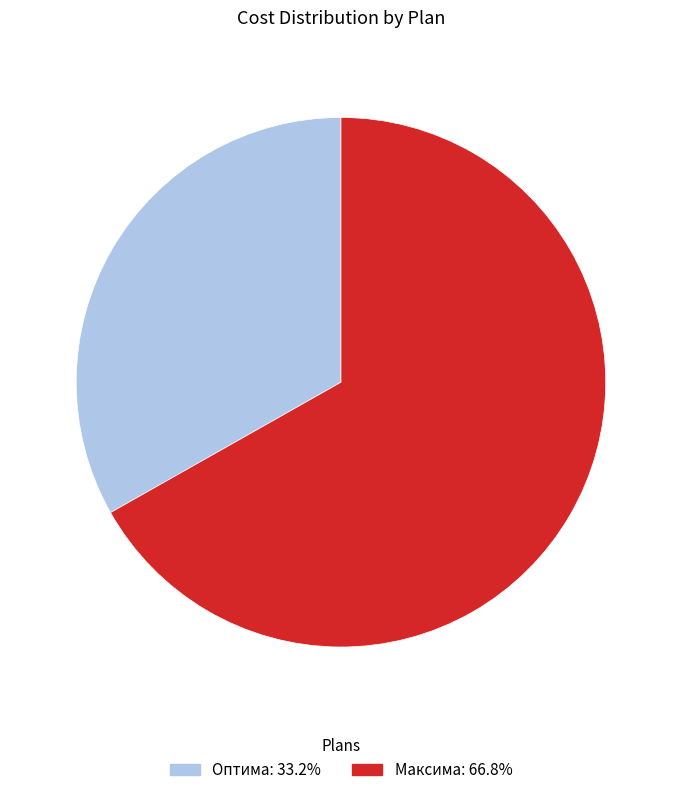

Which slice represents more than half of the pie?

Максима